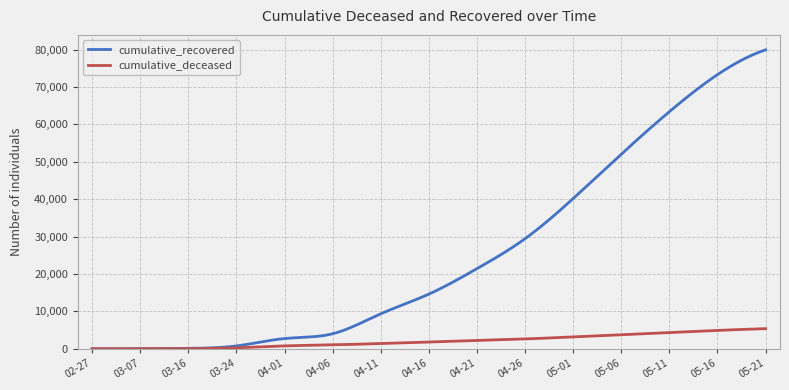

What is the highest value of the cumulative_deceased series?

5386.0